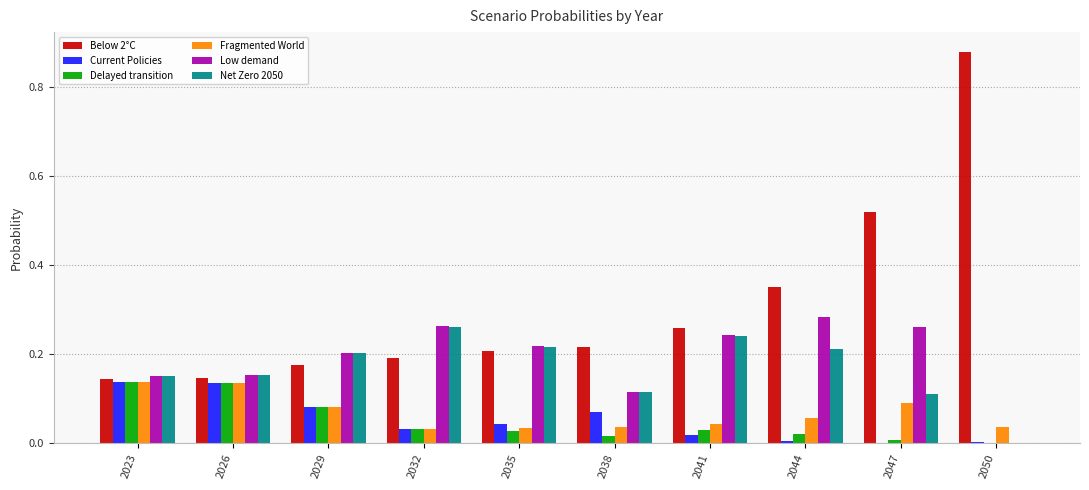

Is the value of Net Zero 2050 at 2047 greater than the value of Current Policies at 2032?

Yes